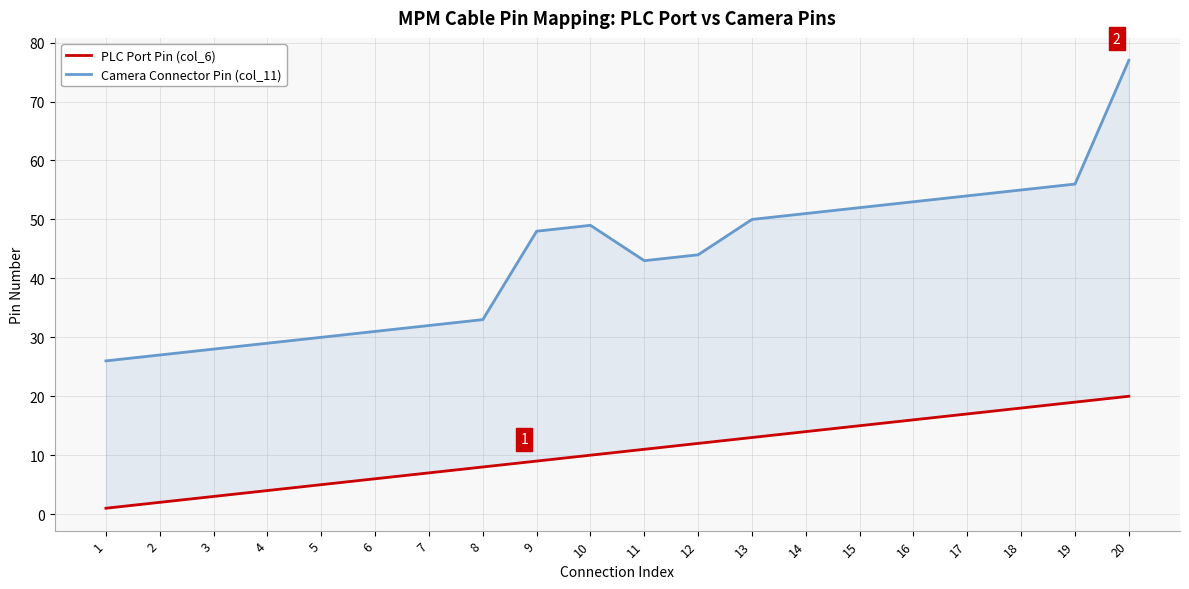

True or false: PLC Port Pin (col_6) has a value of 13 at 13.

True